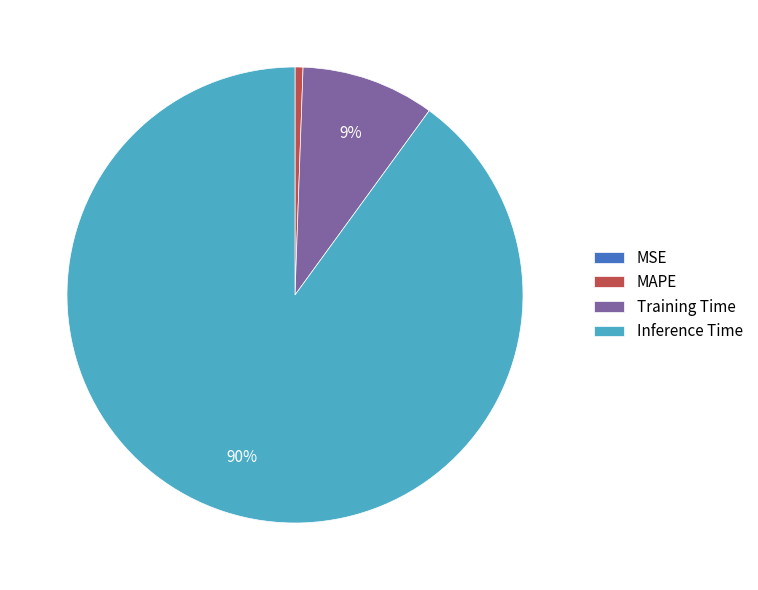

To the nearest percent, what is the difference between the largest and smallest slice percentages?

90%